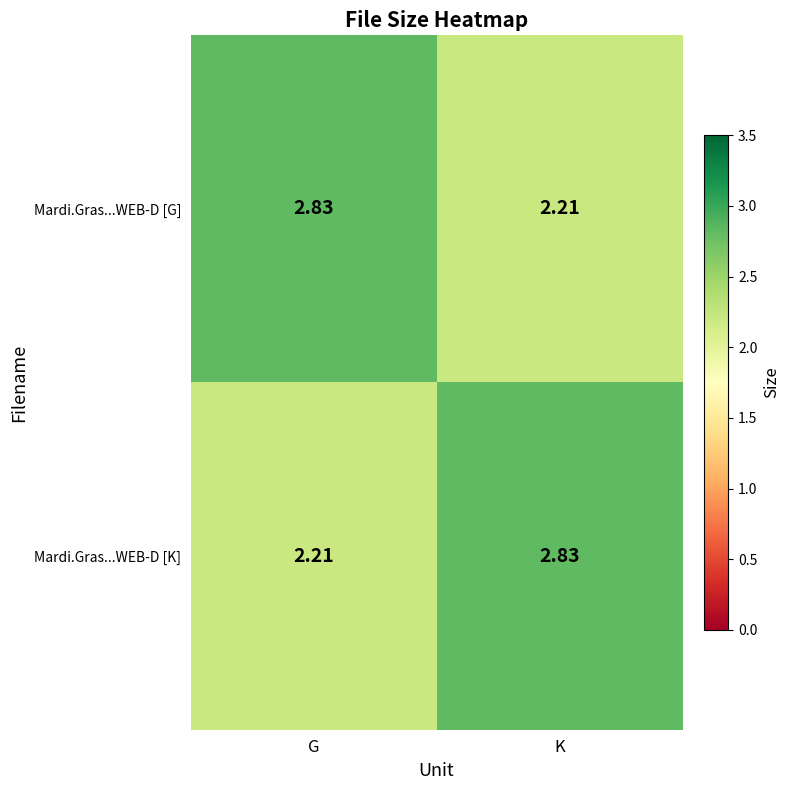

At which label does Mardi.Gras...WEB-D [K] reach its minimum?

G